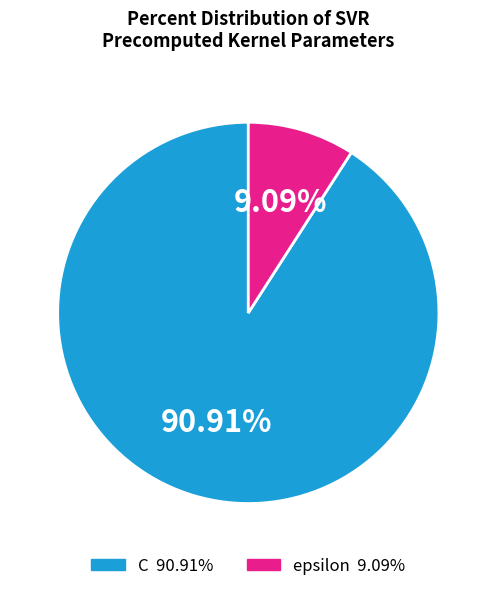

How many segments does this pie chart have?

2